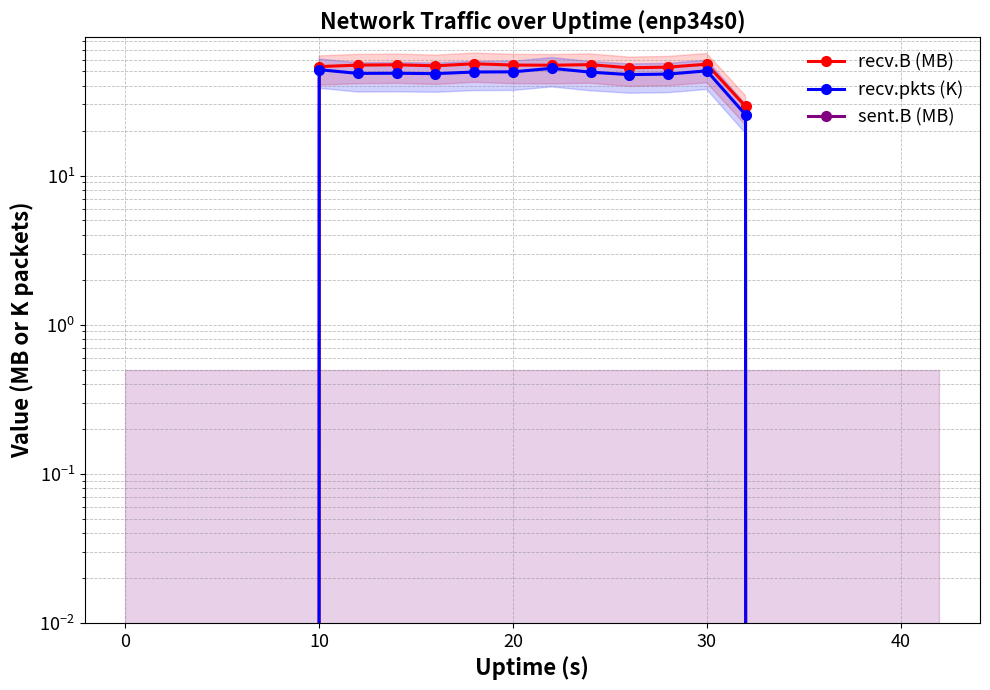

Does the chart display data point markers on the line(s)?

Yes